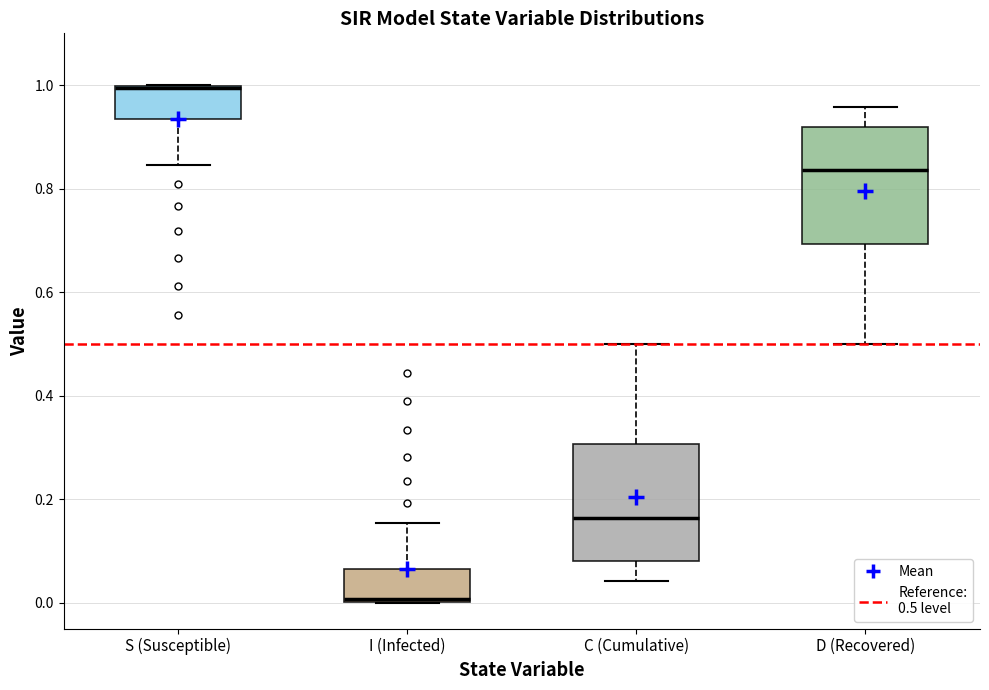

Reading left to right, transcribe this box plot: for each box, give where its median line is, the range the box spans, and where its two whiskers end, as read against the y-axis. The values are not printed on the chart, so give them approximately, as read against the axis.

S (Susceptible): median 1.00, box 0.94 to 1.00, whiskers 0.84 to 1.00
I (Infected): median 0.00, box 0.00 to 0.06, whiskers 0.00 to 0.16
C (Cumulative): median 0.16, box 0.08 to 0.30, whiskers 0.04 to 0.50
D (Recovered): median 0.84, box 0.70 to 0.92, whiskers 0.50 to 0.96